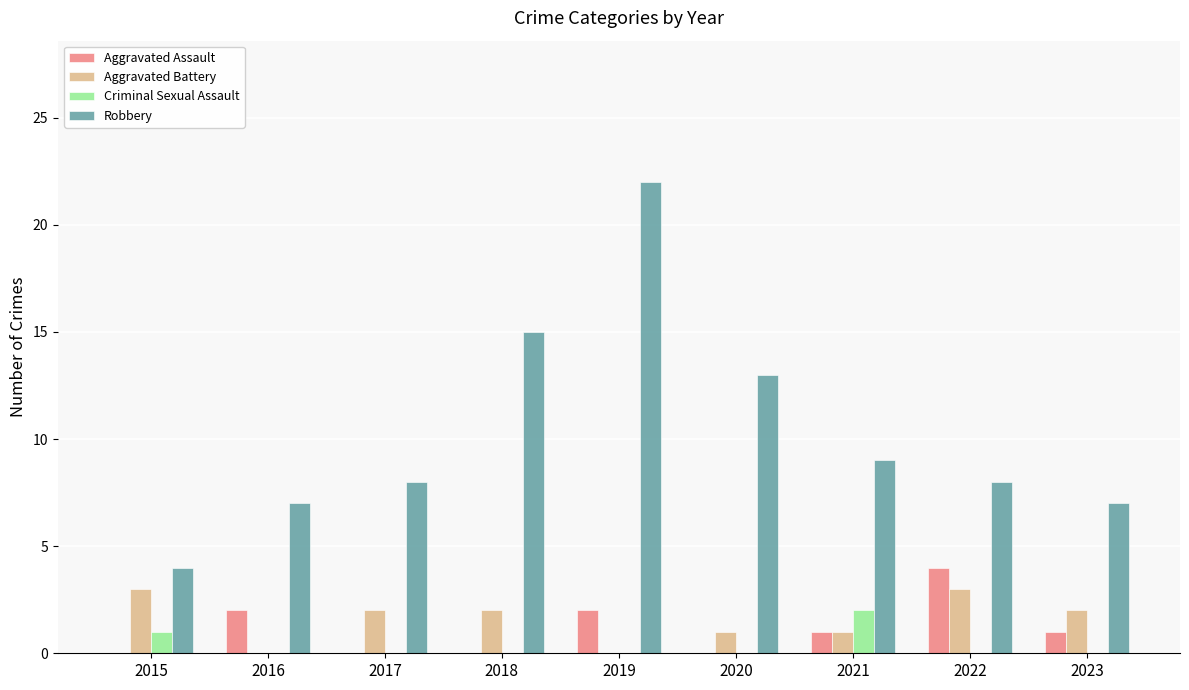

What are all the series names shown in the legend?

Aggravated Assault, Aggravated Battery, Criminal Sexual Assault, Robbery